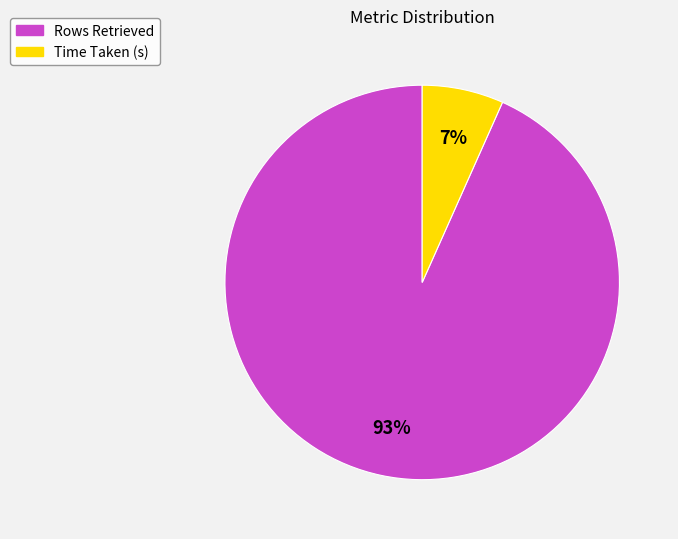

Is the sum of Time Taken (s) and Rows Retrieved greater than half?

Yes